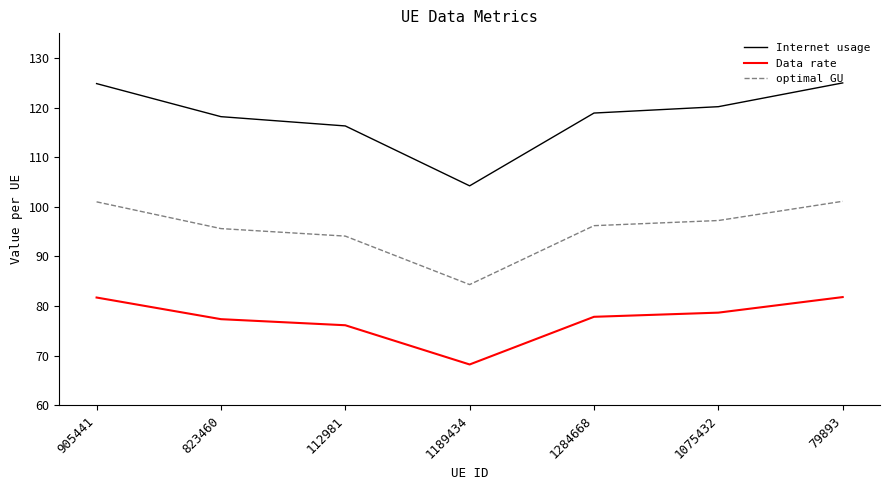

True or false: Internet usage and Data rate intersect in this chart.

False